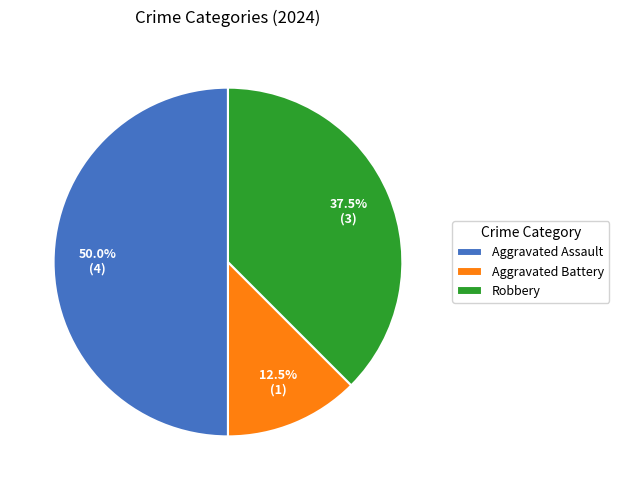

Combined, what portion of the pie is Aggravated Assault and Robbery?

87.5%